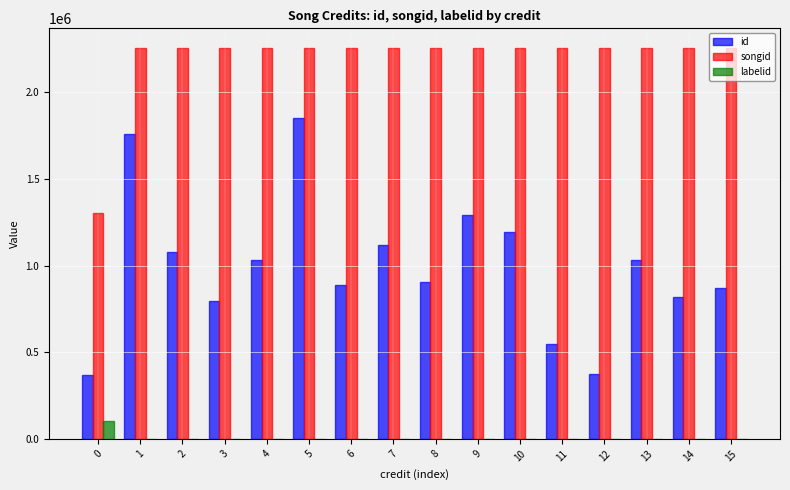

What is the maximum value for labelid?

101685